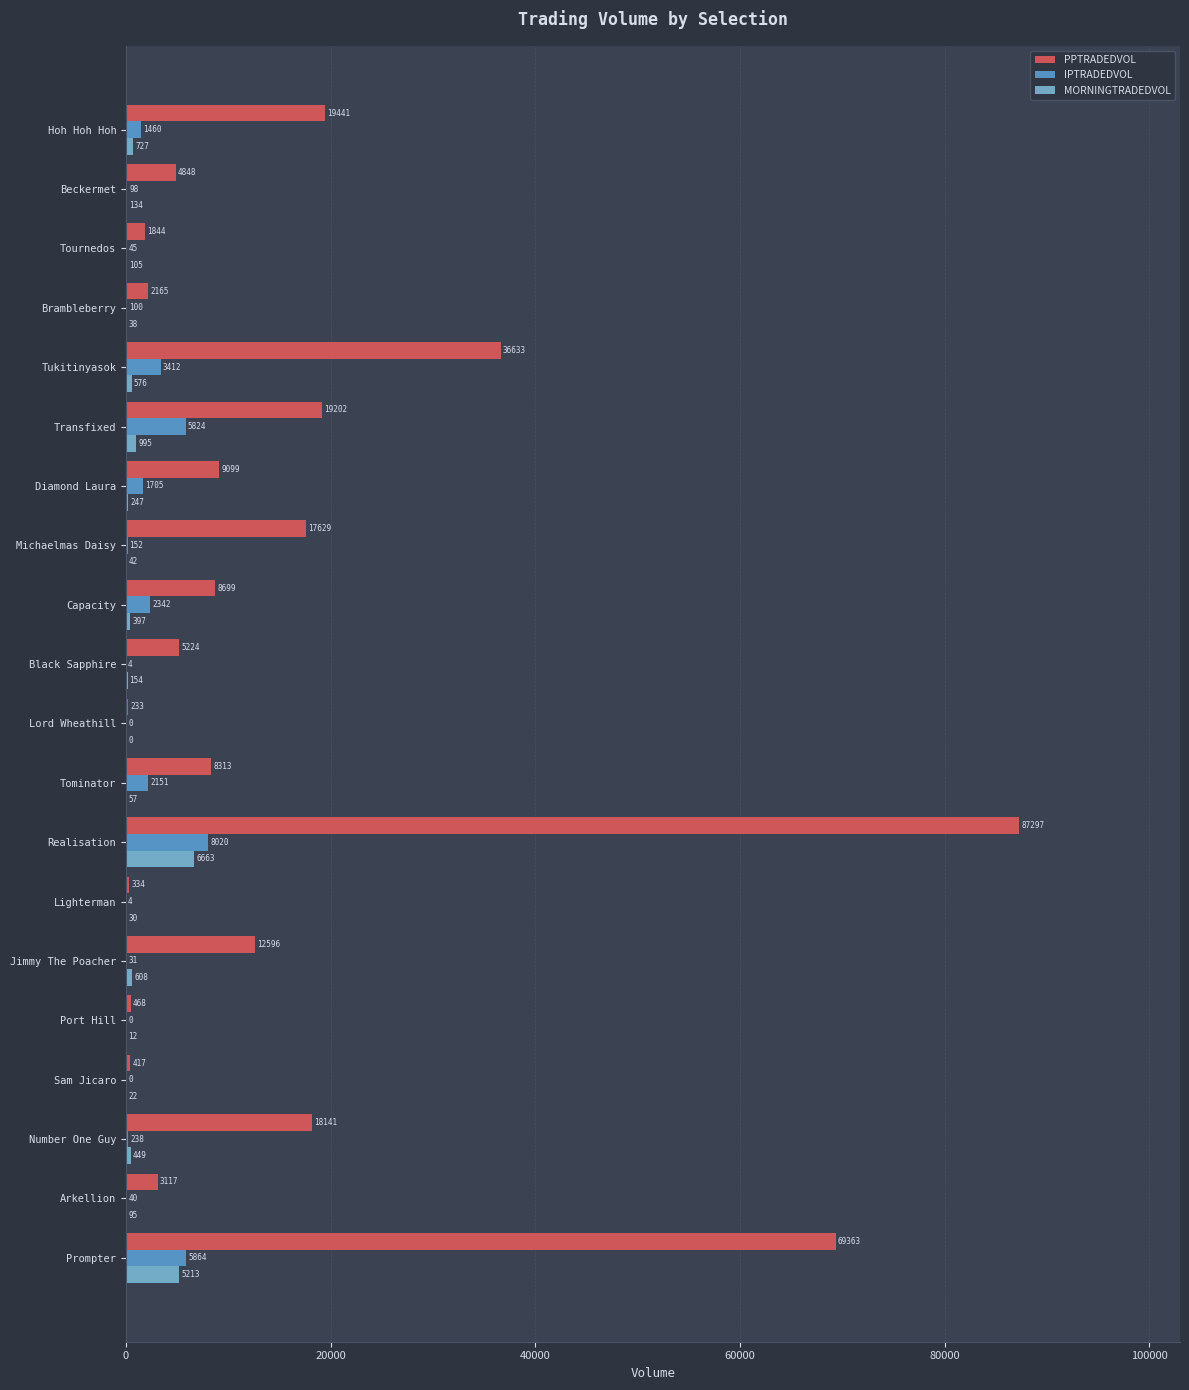

How many categories are shown in the chart?

20